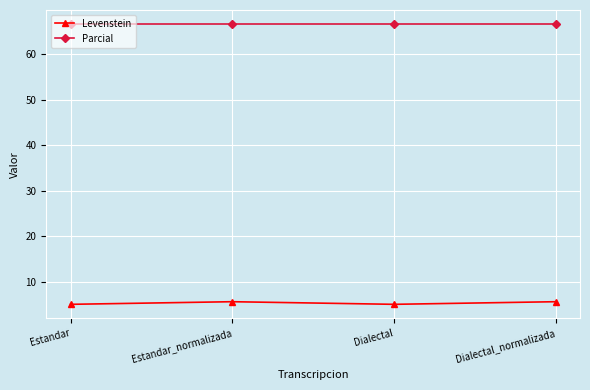

What is the approximate value of Levenstein at Dialectal?

5.1